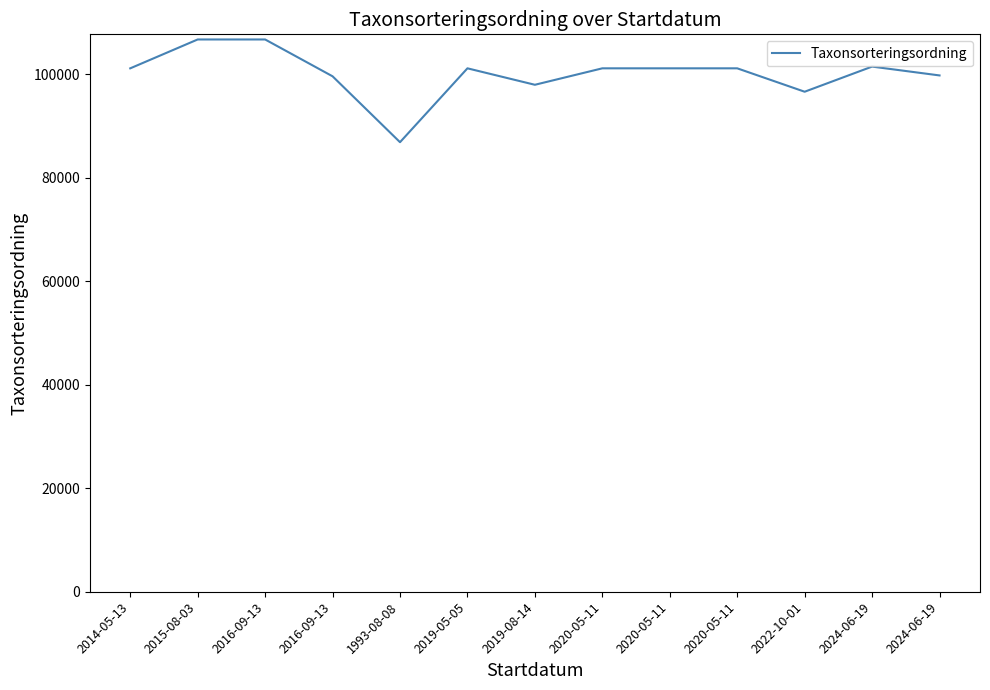

What is the label of the 5th point from the left?

1993-08-08